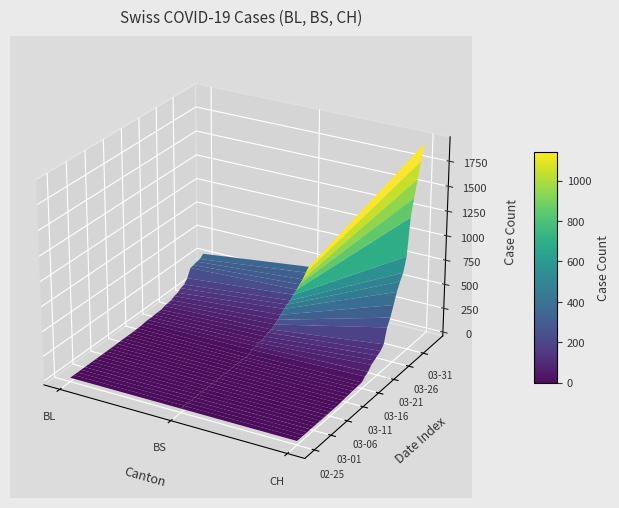

Reading left to right, list all the values displayed in this chart.

BL: 0	0	0	0	0	0	0	0	0	0	0	0	0	1	2	2	2	2	2	5	5	13	16	16	18	21	21	35	40	46	65	76	100	115	158	242	249	262	266	298
BS: 0	0	0	0	0	0	0	0	0	0	0	0	0	0	0	4	4	4	4	0	4	25	36	44	46	57	73	78	105	128	155	191	211	228	263	292	323	350	397	434
CH: 0	0	0	0	0	0	0	0	0	0	1	1	1	3	7	11	12	17	17	20	21	54	75	119	138	160	181	222	368	443	546	654	734	800	938	1307	1478	1643	1795	1950